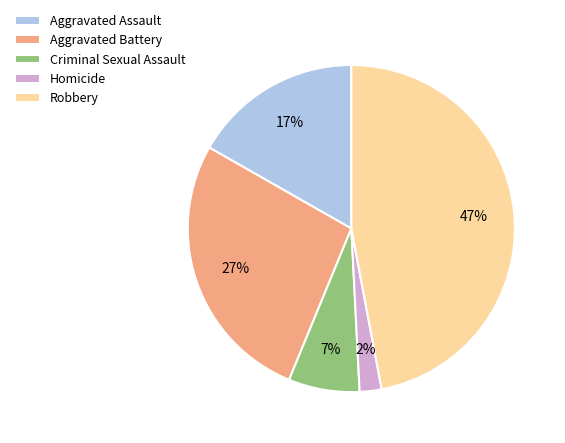

Rank the categories by value from highest to lowest.

Robbery, Aggravated Battery, Aggravated Assault, Criminal Sexual Assault, Homicide